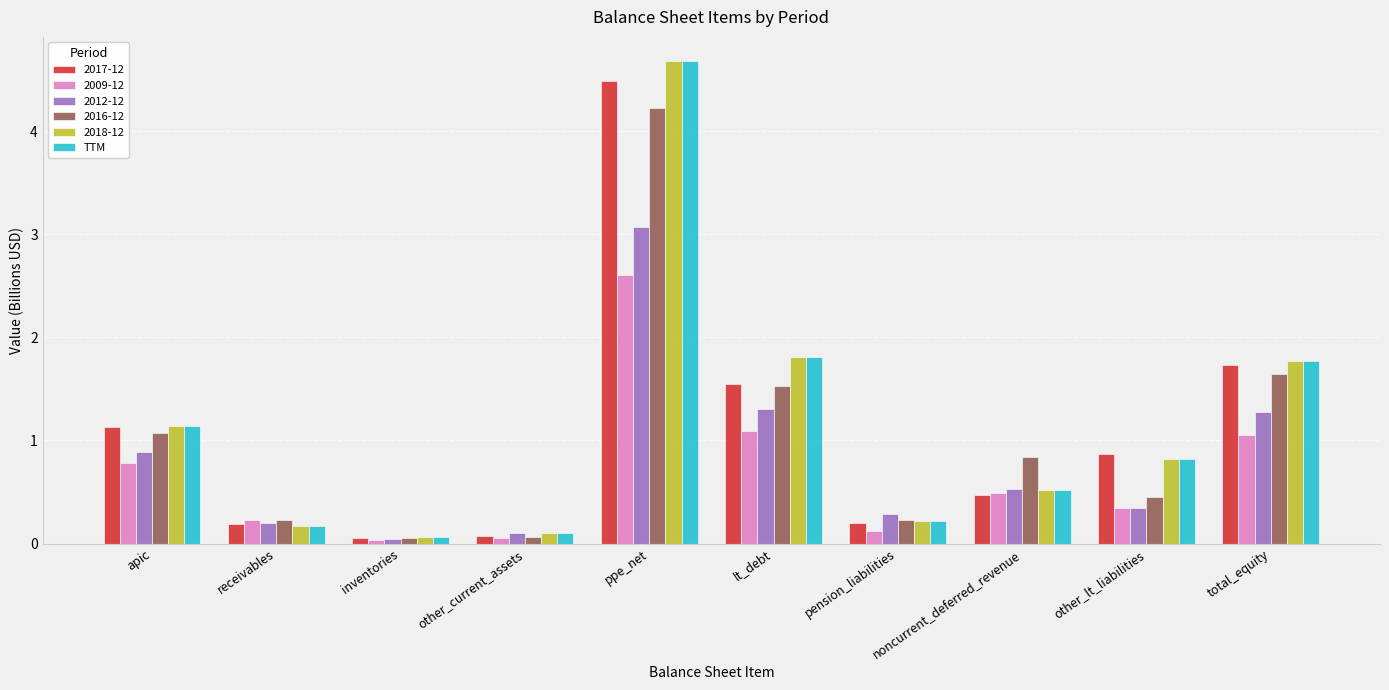

True or false: 2012-12 has a value of 0.9 at apic.

True